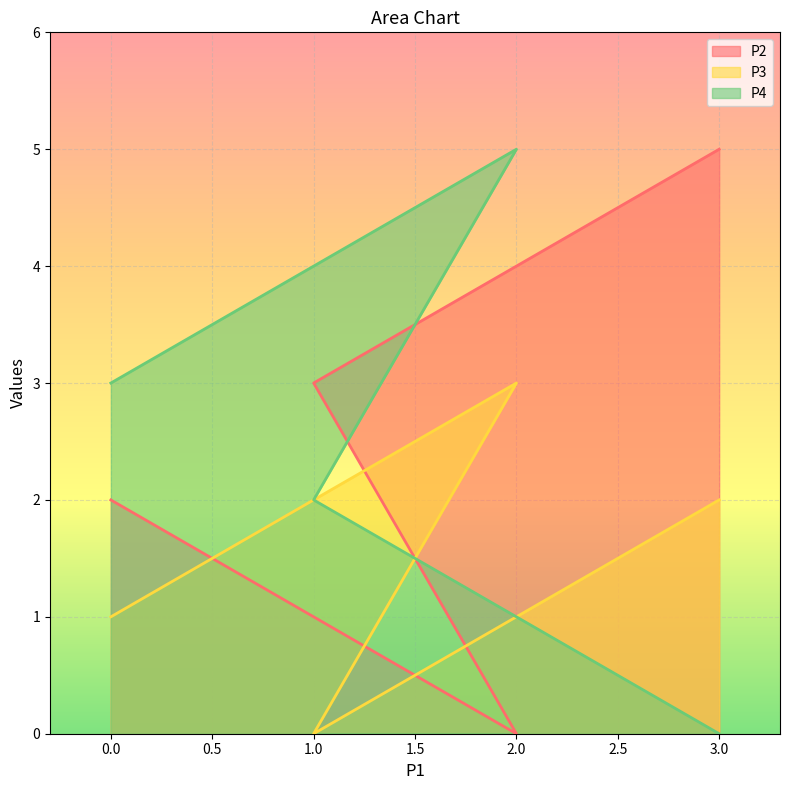

Where does the P2 series first go above 3?

3